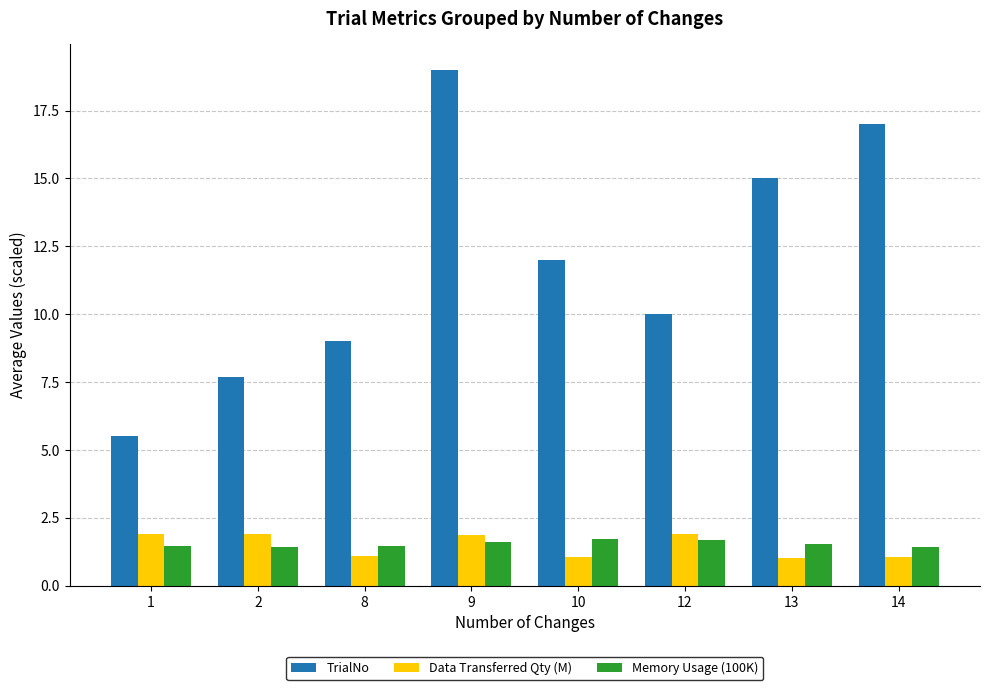

What is the spread (max minus min) of values at 14?

15.9